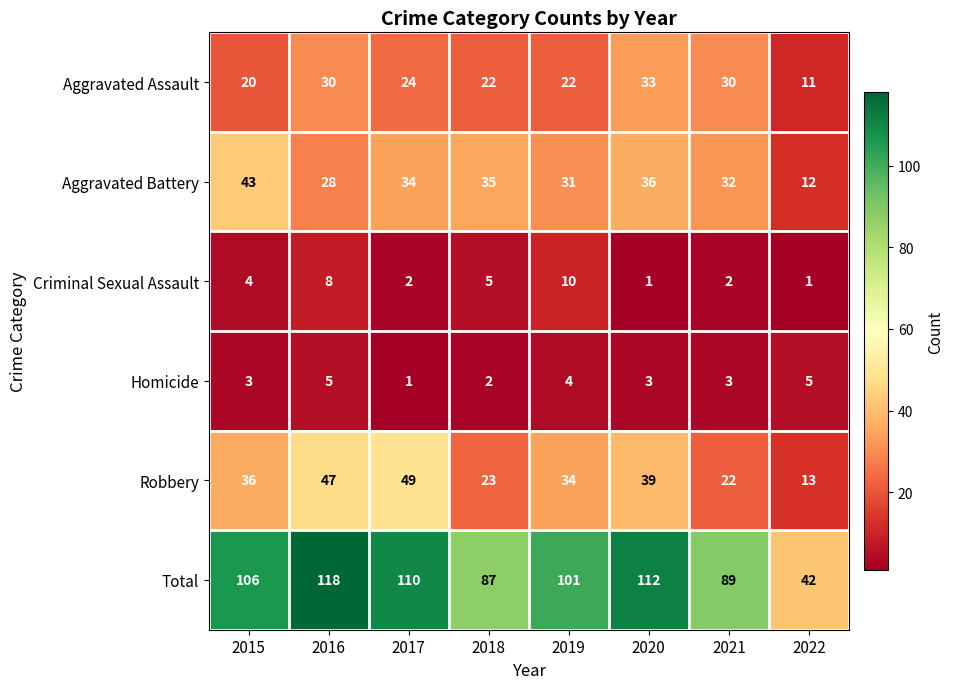

Where does the Aggravated Assault series first go above 24?

2016